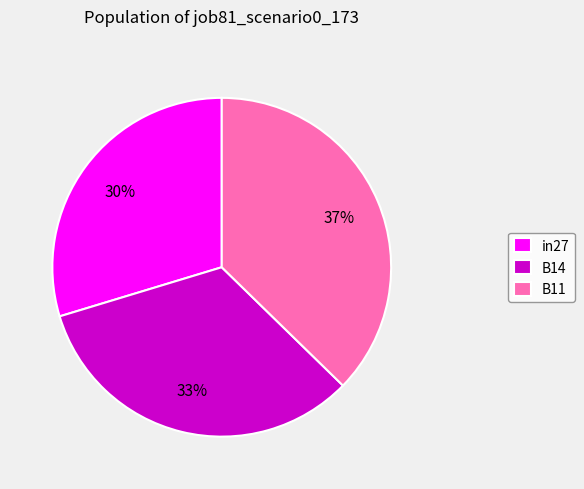

Is the sum of in27 and B14 greater than half?

Yes